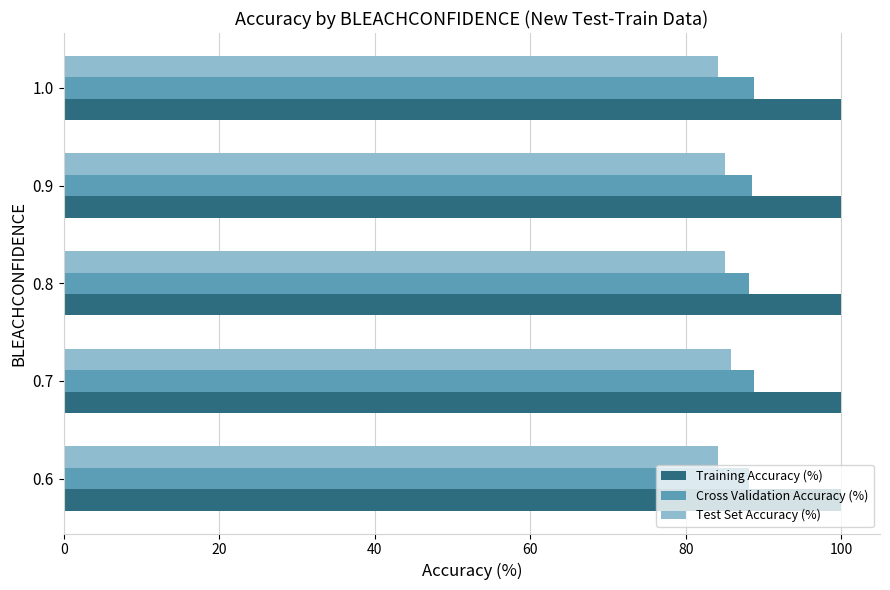

The value of Cross Validation Accuracy (%) at 0.6 is 153.6. True or false?

False